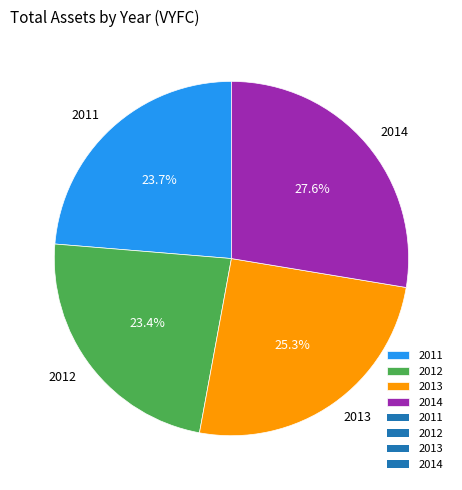

Which slice is the largest?

2014